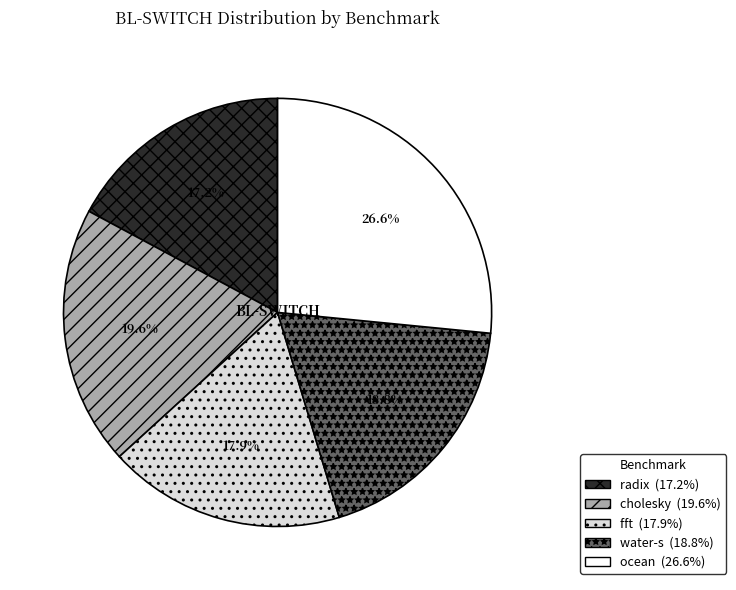

Which has a higher value, radix or fft?

fft